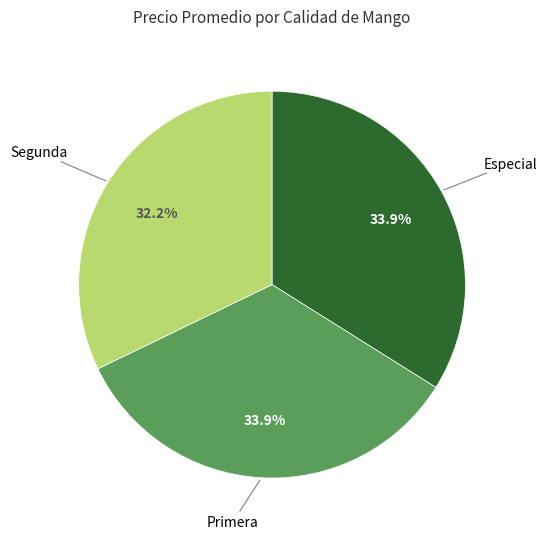

Is there a majority slice in this chart?

No